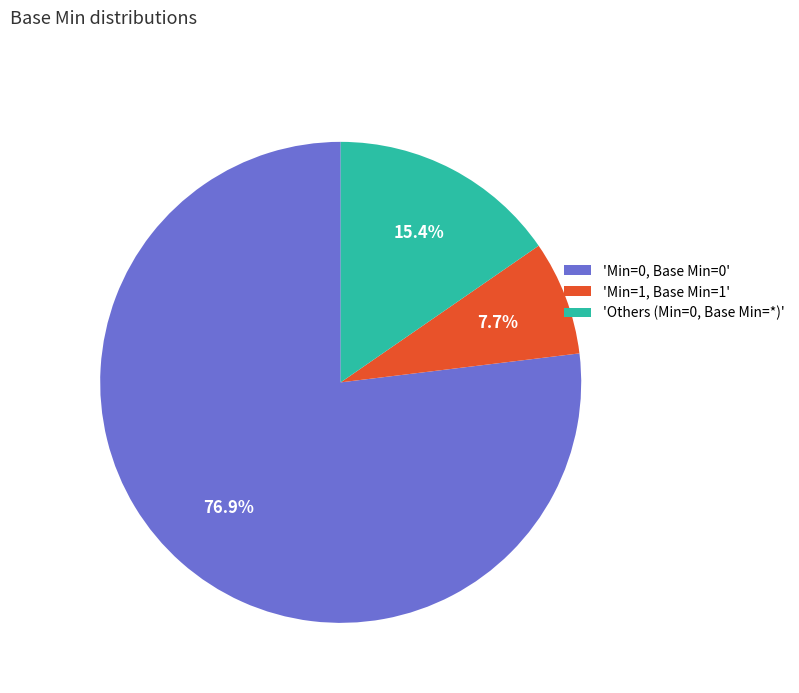

What portion of the pie excludes 'Min=1, Base Min=1'?

92.3%